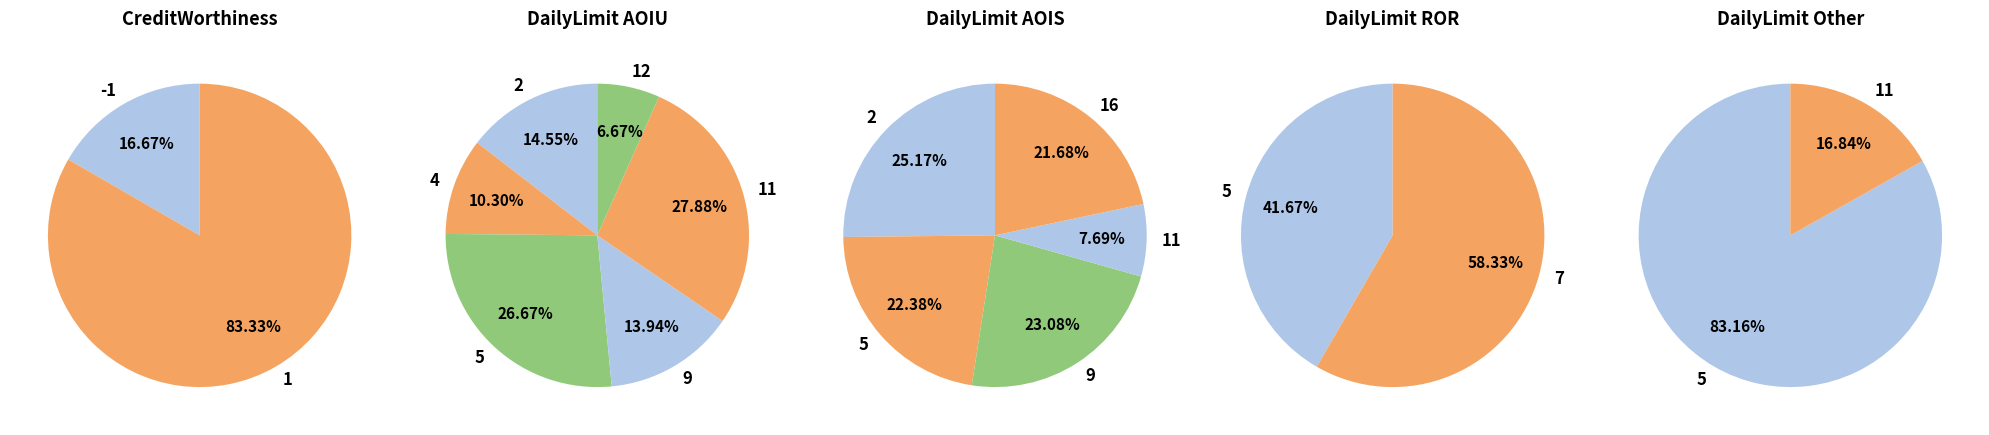

The 5 slice represents 1% of the pie. True or false?

False